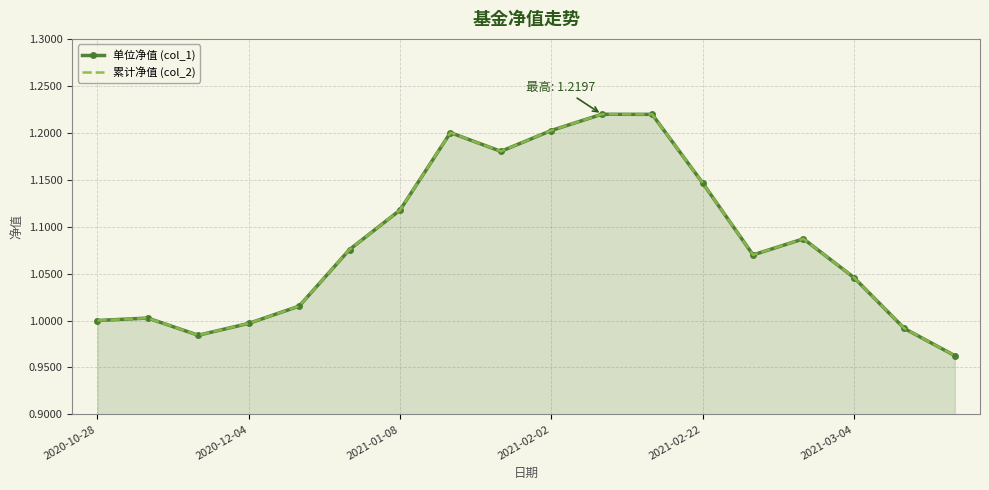

How many interior local valleys does the 累计净值 (col_2) series have?

3